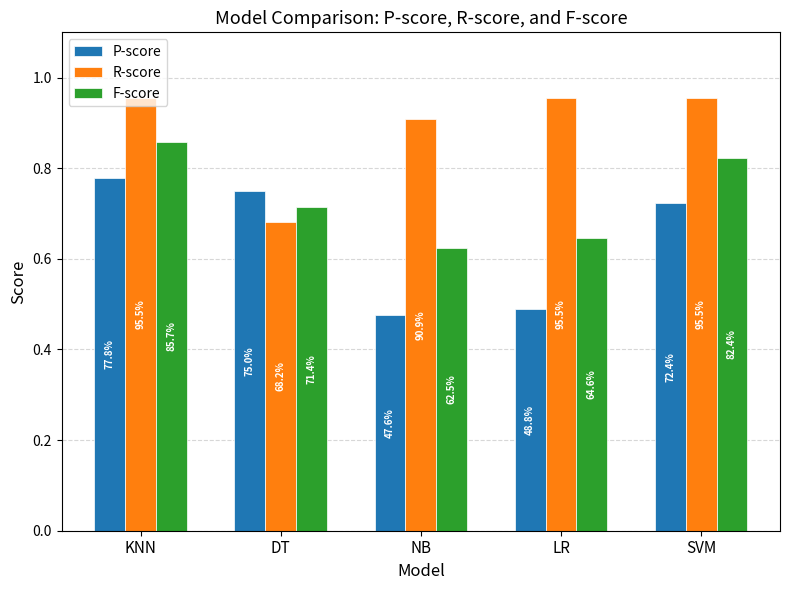

How many bars are there in total?

15